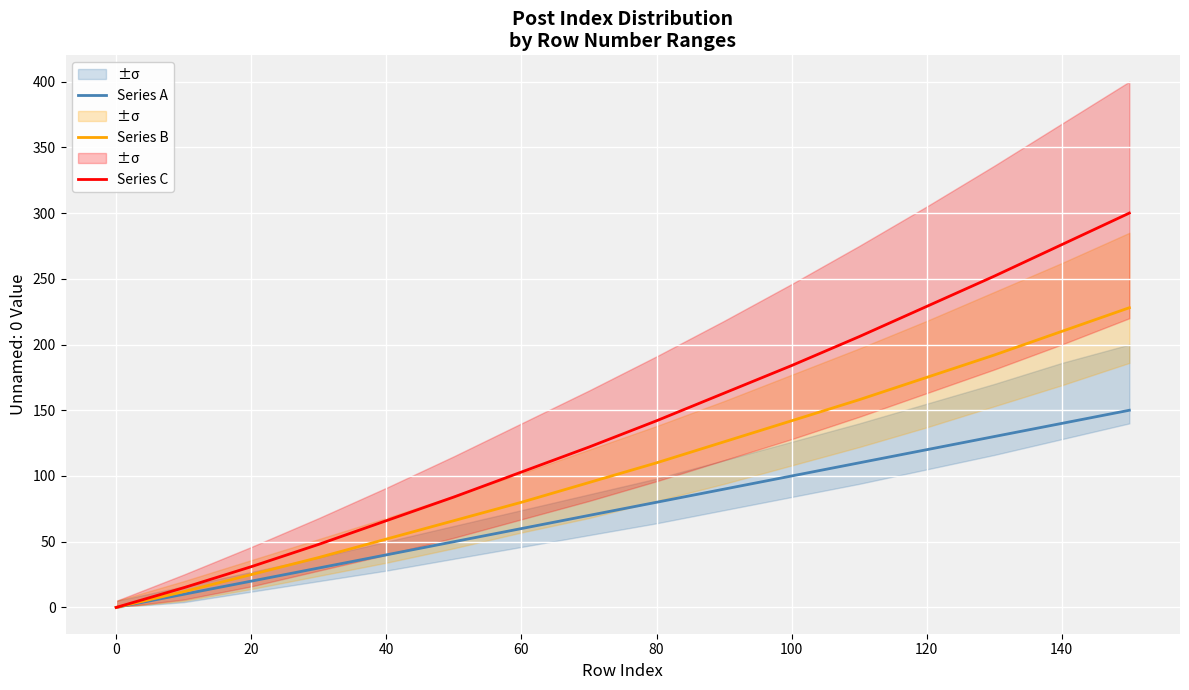

What are all the series names shown in the legend?

Series A, Series B, Series C